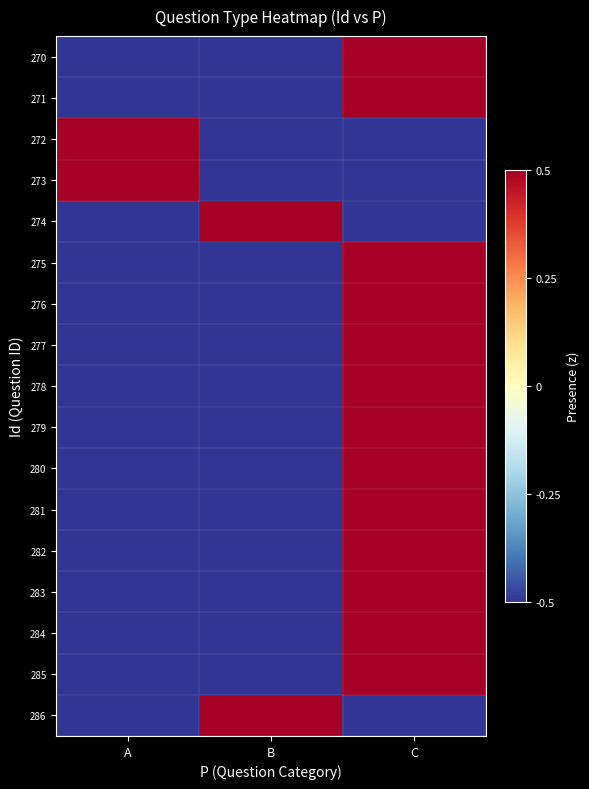

How many distinct data groups are displayed?

17